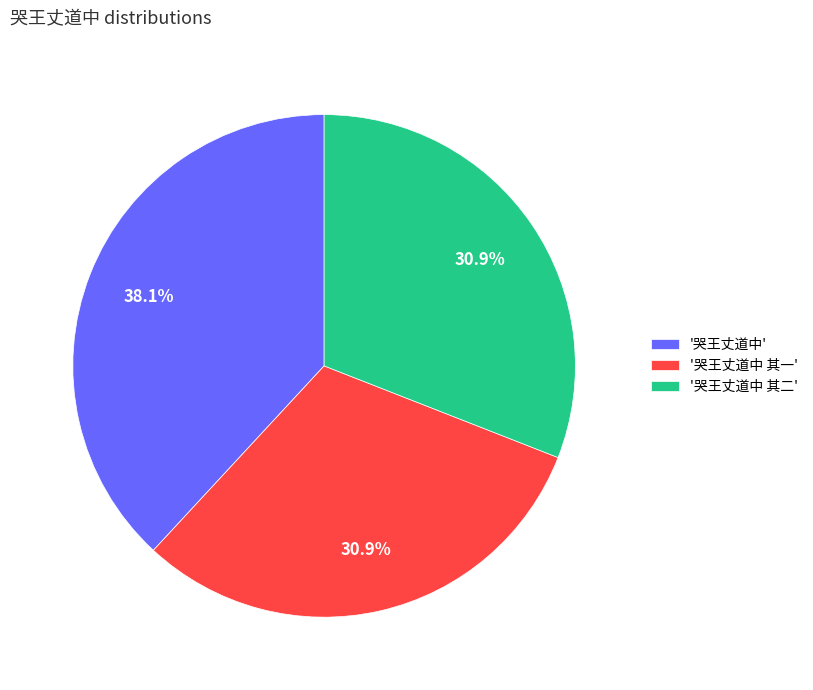

Do '哭王丈道中' and '哭王丈道中 其一' together represent more than half of the pie?

Yes